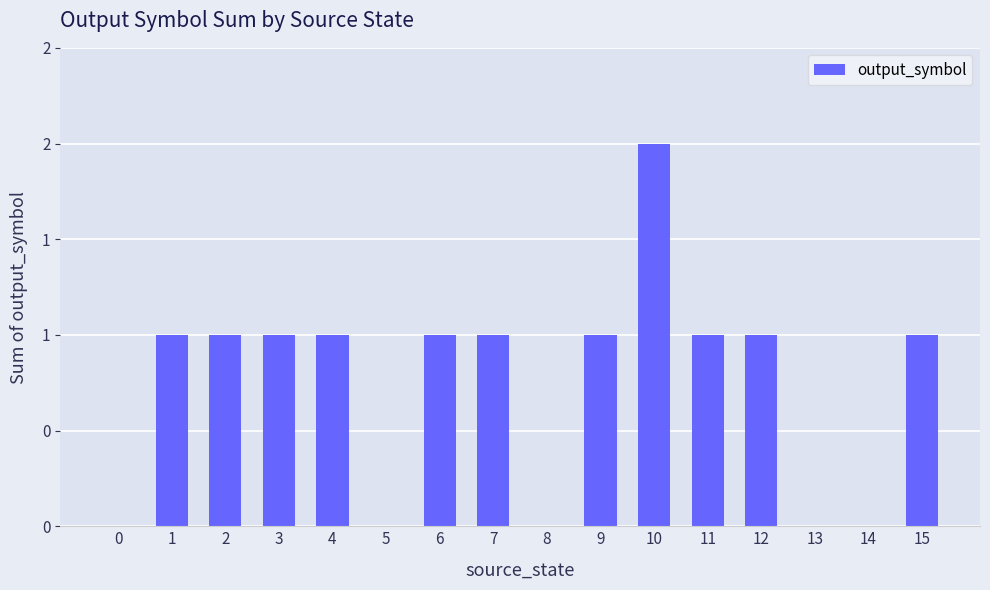

How many bars are there in total?

16